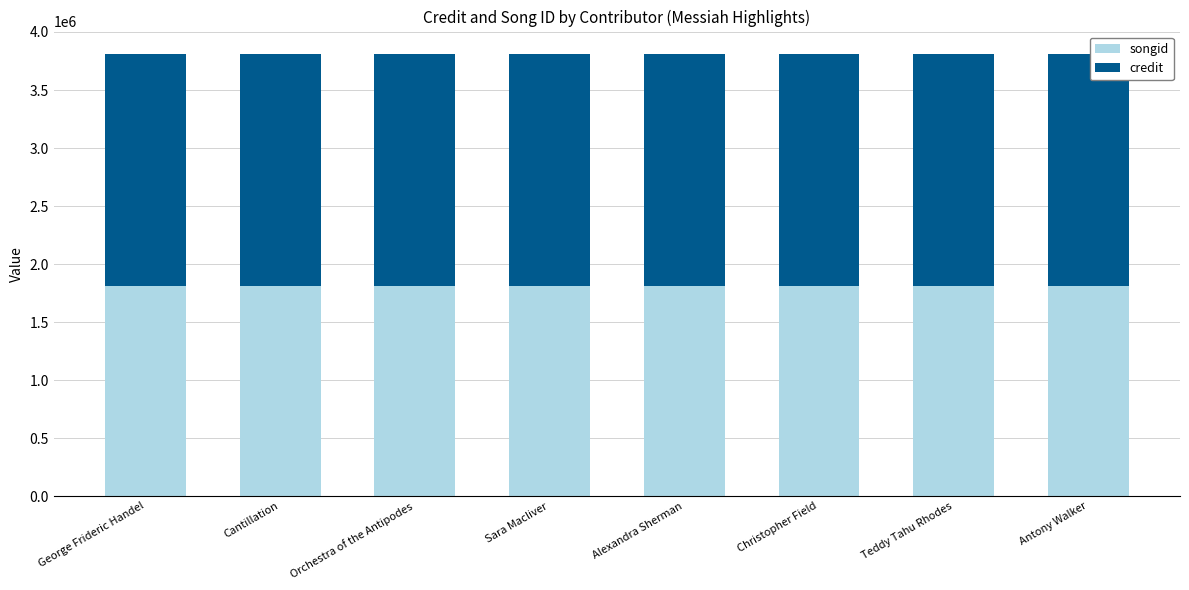

What is the average value of the songid series?

1808870